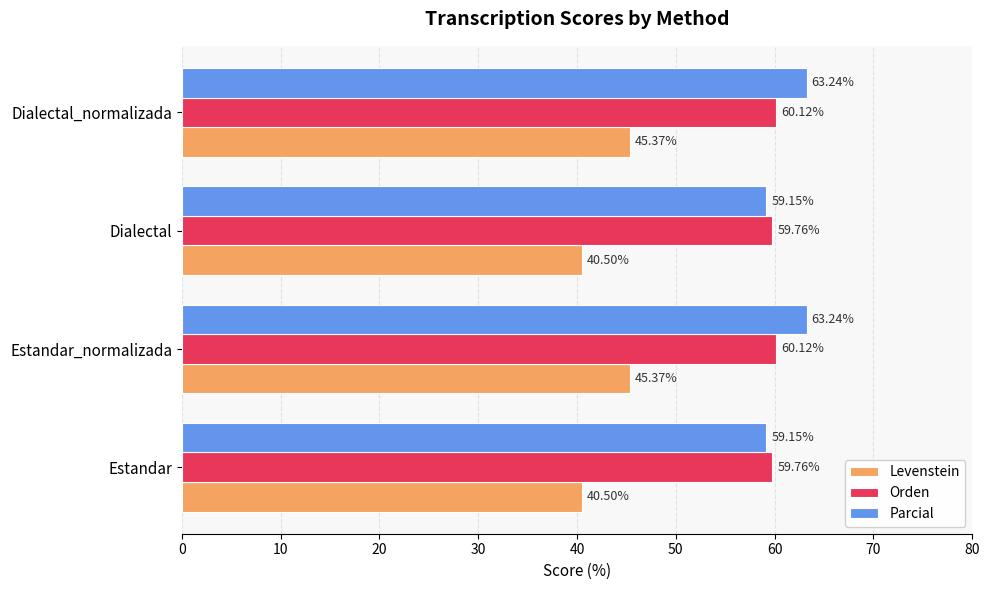

How many values in the Parcial series are below 63?

2